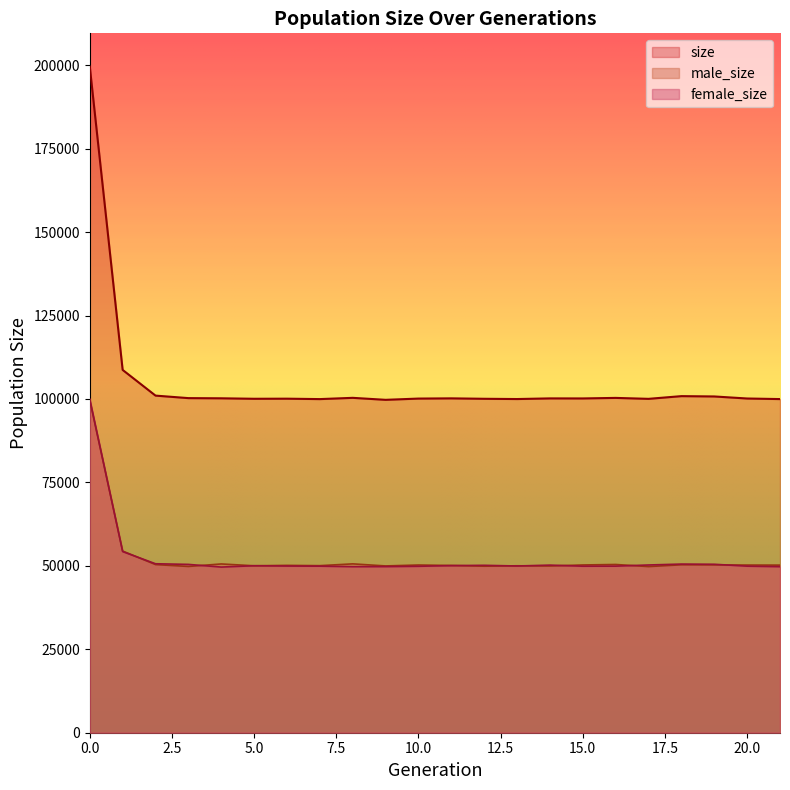

Is the value of size at 5.0 greater than the value of male_size at 15.0?

Yes